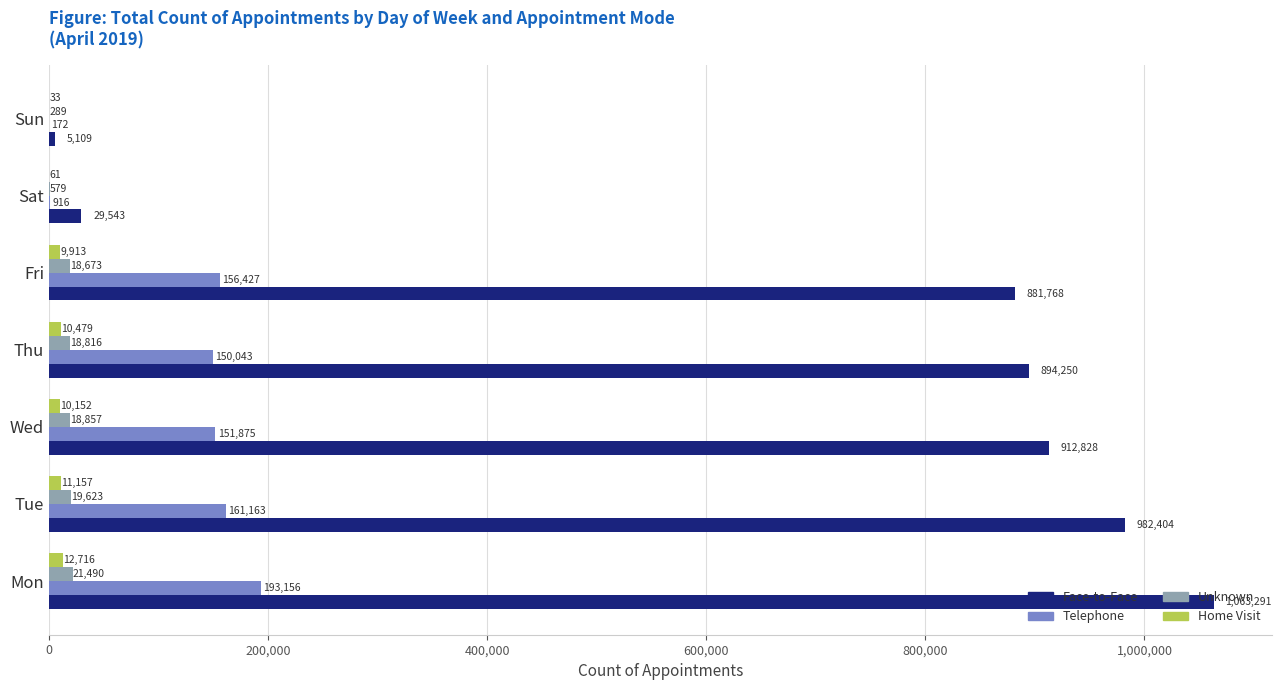

Is the value of Unknown at Tue greater than the value of Telephone at Mon?

No